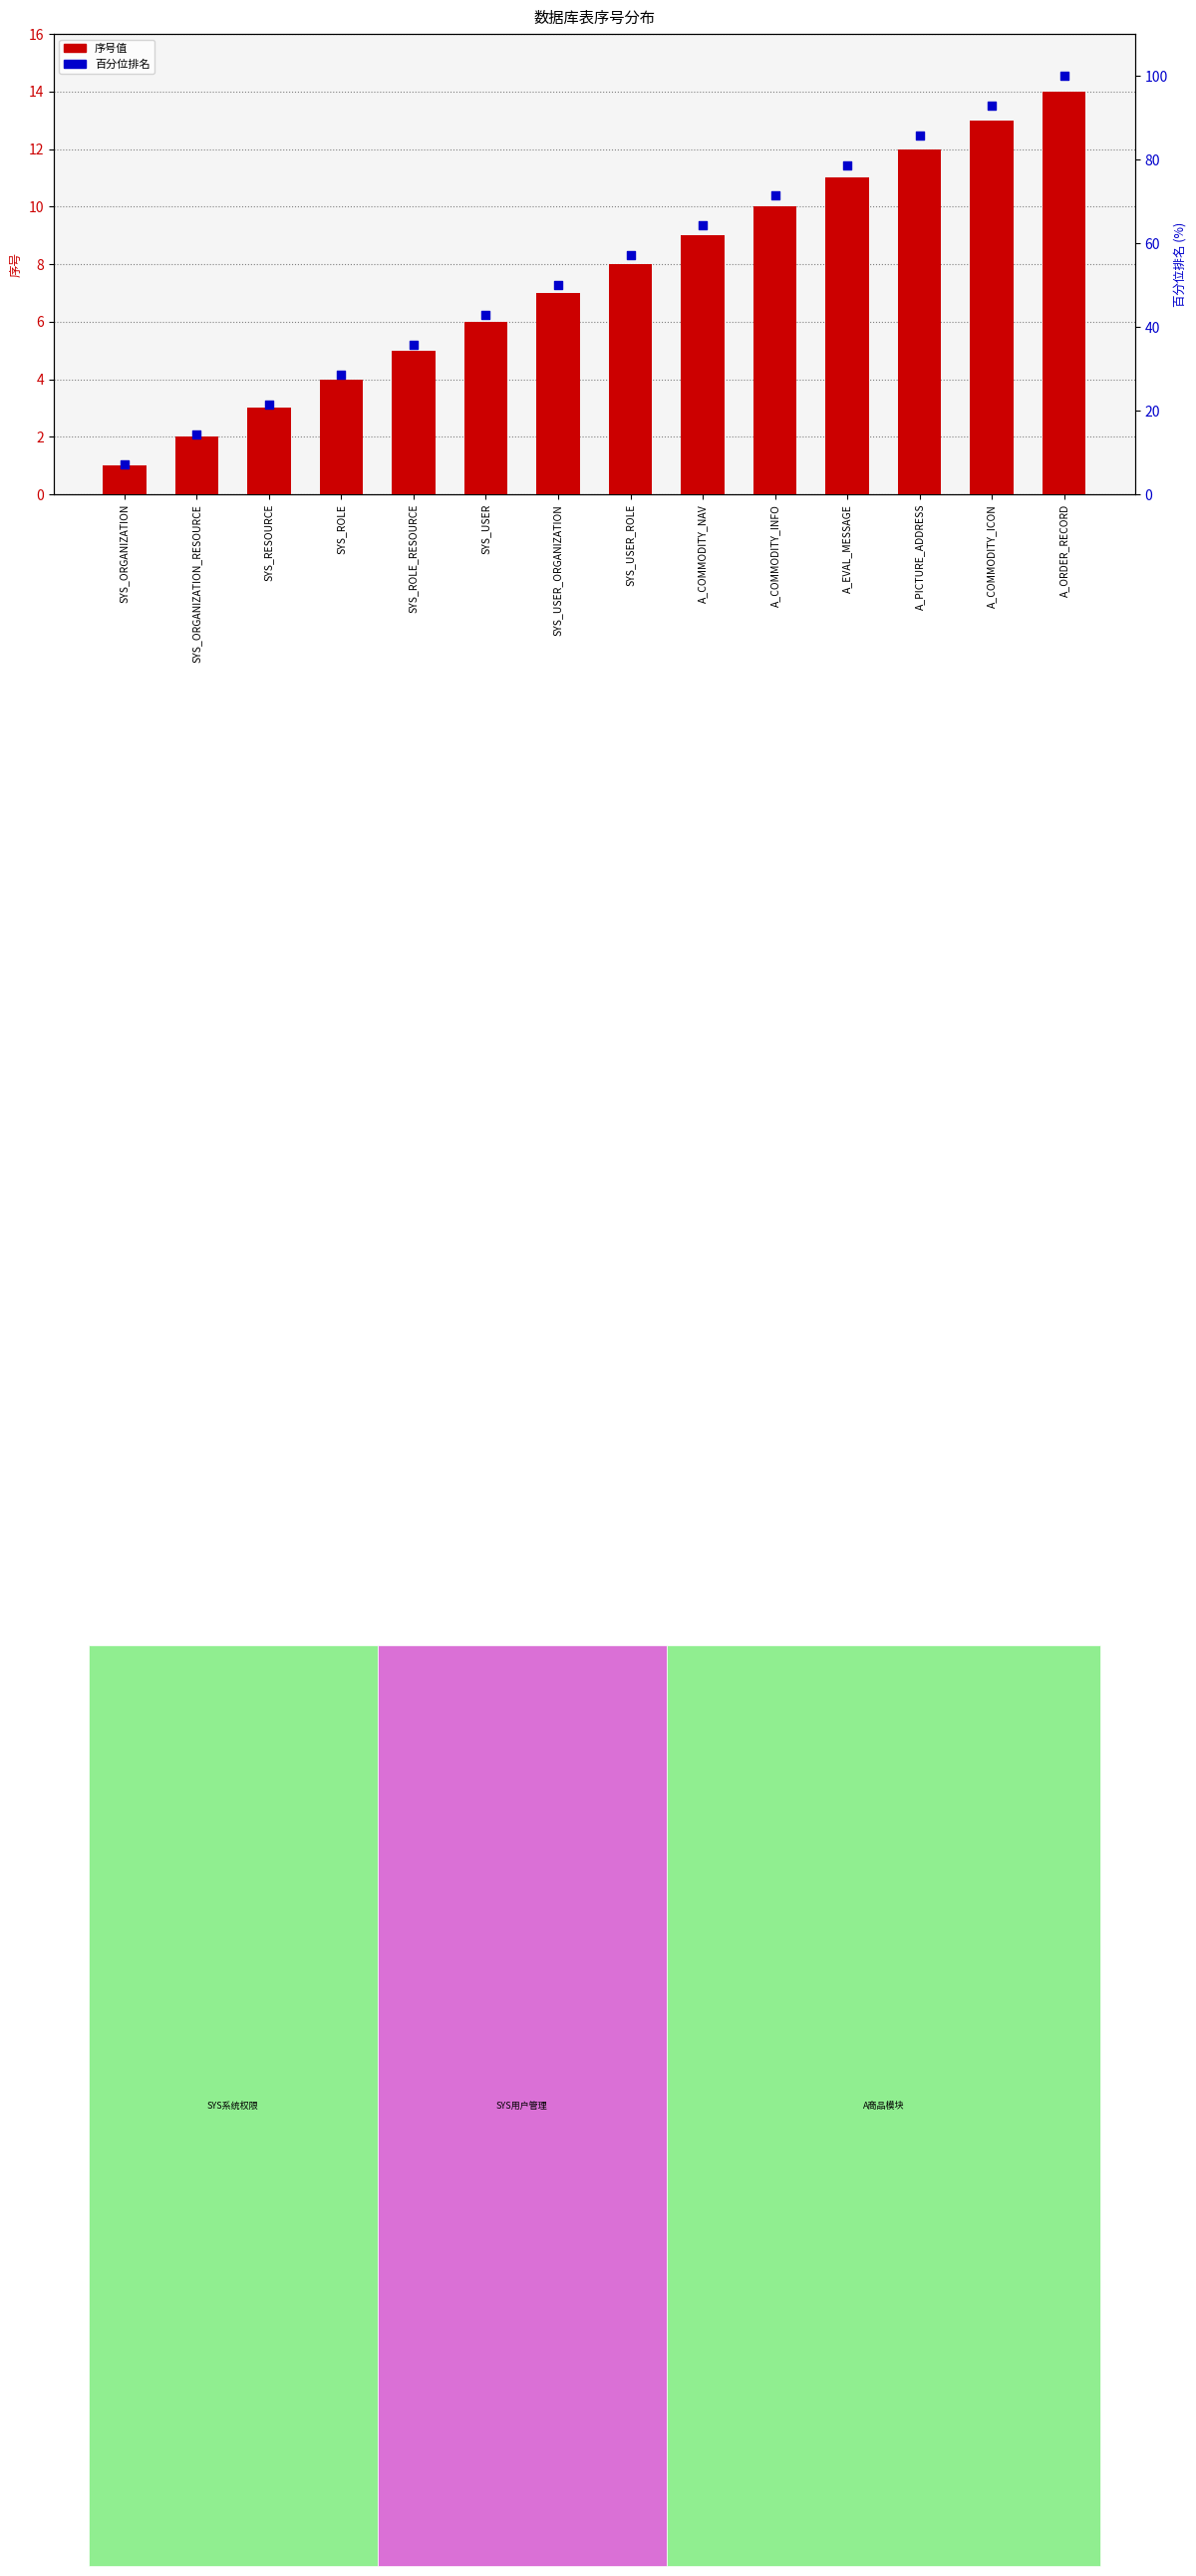

At how many categories does at least one series exceed 9?

13